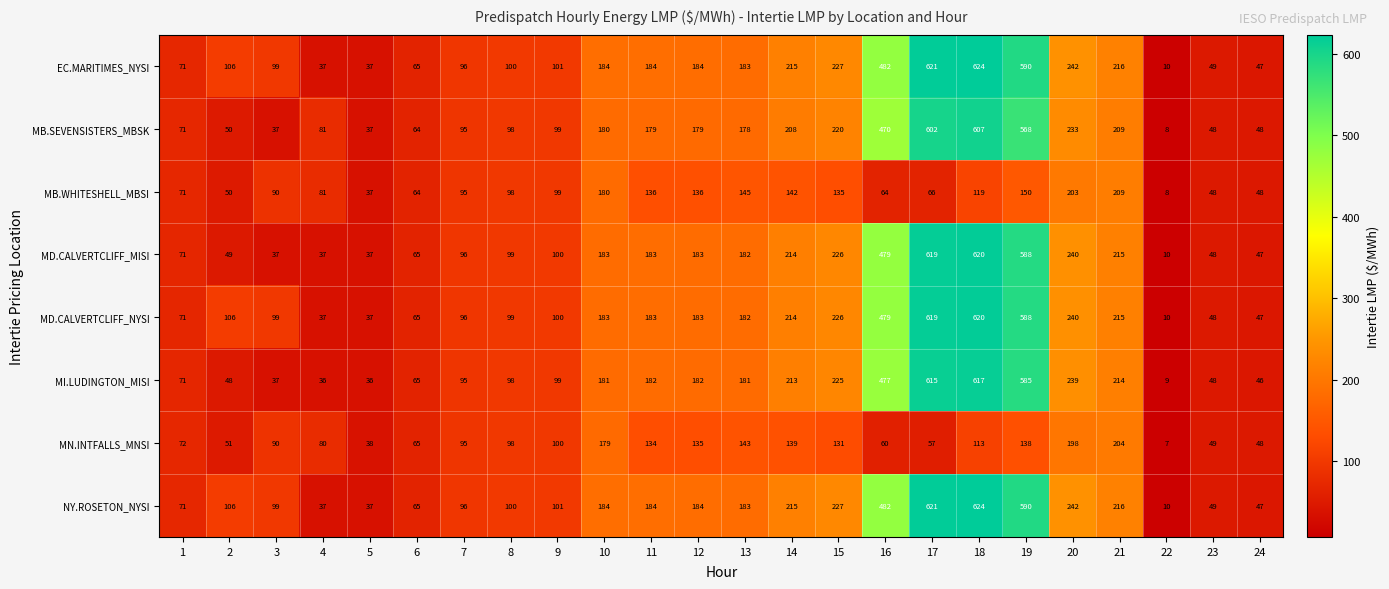

At how many categories does at least one series exceed 367?

4